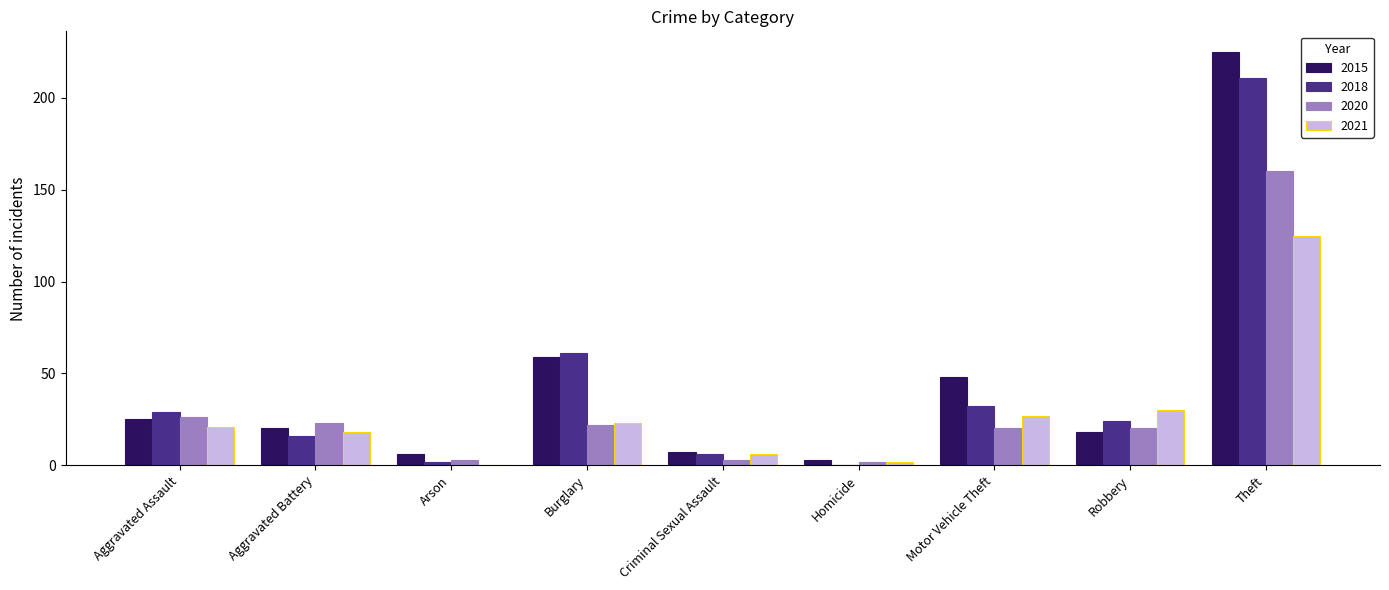

Which series changed the most between Aggravated Battery and Robbery?

2021